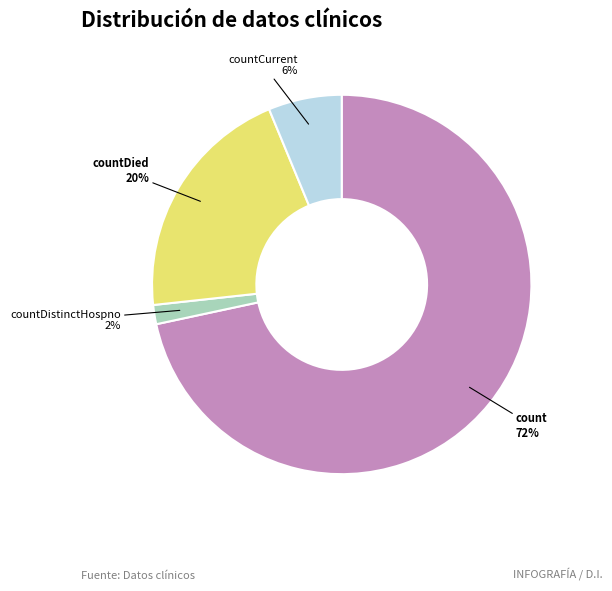

What is the largest slice in the pie chart?

count